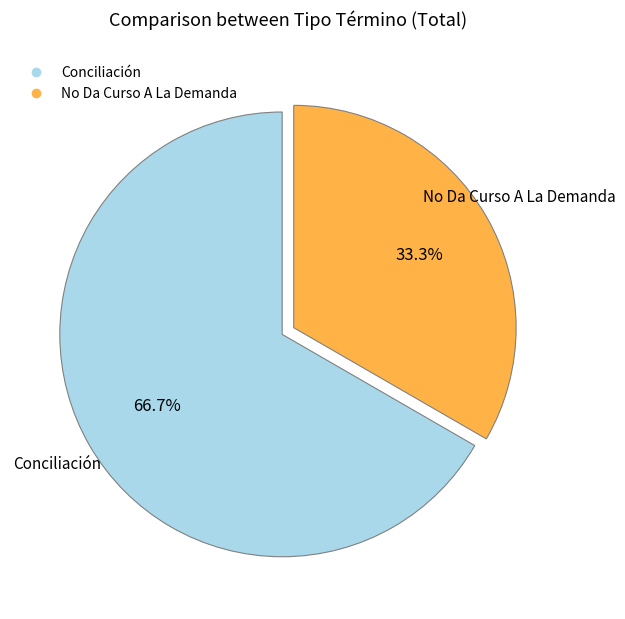

Which category has the smallest portion of the pie?

No Da Curso A La Demanda